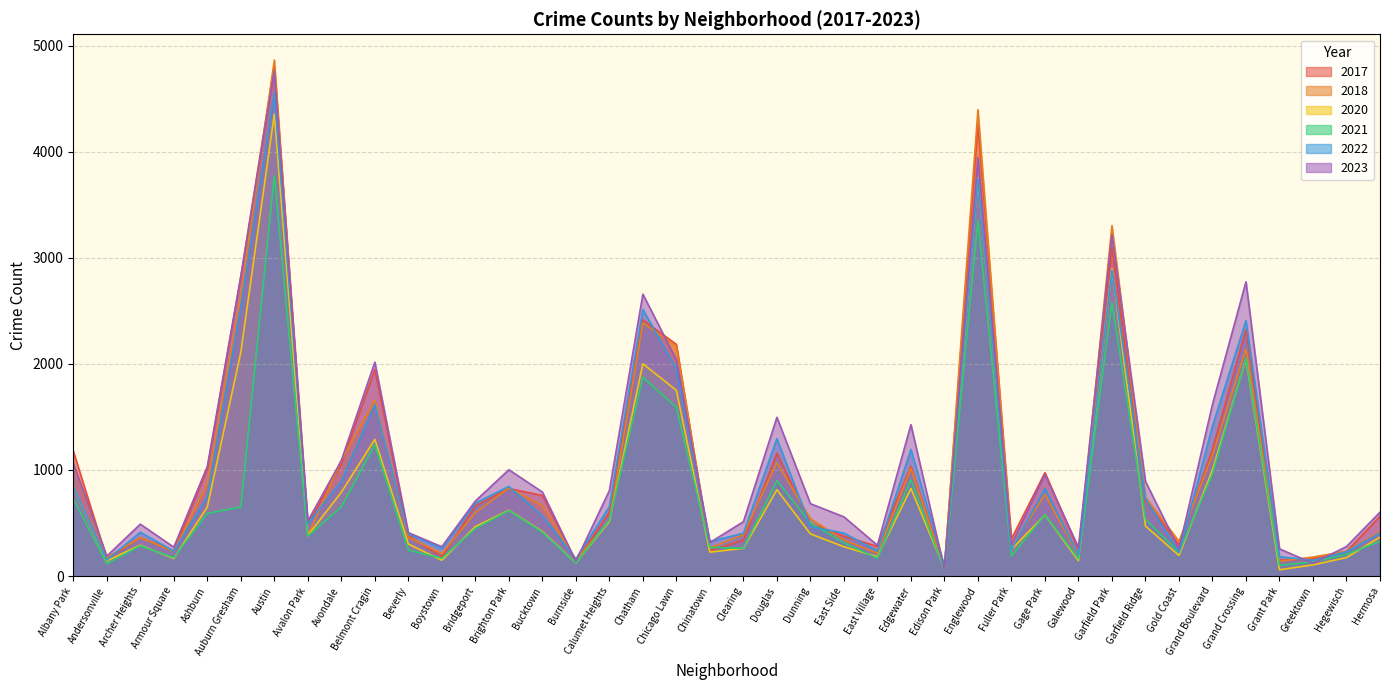

Reading left to right, what are all the values shown in this chart?

2021: Albany Park=730	Andersonville=116	Archer Heights=285	Armour Square=173	Ashburn=590	Auburn Gresham=651	Austin=3773	Avalon Park=377	Avondale=651	Belmont Cragin=1240	Beverly=244	Boystown=168	Bridgeport=448	Brighton Park=617	Bucktown=414	Burnside=121	Calumet Heights=528	Chatham=1874	Chicago Lawn=1588	Chinatown=269	Clearing=262	Douglas=899	Dunning=501	East Side=314	East Village=167	Edgewater=907	Edison Park=57	Englewood=3349	Fuller Park=189	Gage Park=578	Galewood=163	Garfield Park=2577	Garfield Ridge=537	Gold Coast=221	Grand Boulevard=961	Grand Crossing=2052	Grant Park=101	Greektown=134	Hegewisch=204	Hermosa=328
2022: Albany Park=842	Andersonville=151	Archer Heights=413	Armour Square=234	Ashburn=746	Auburn Gresham=2535	Austin=4556	Avalon Park=494	Avondale=892	Belmont Cragin=1615	Beverly=398	Boystown=258	Bridgeport=686	Brighton Park=845	Bucktown=565	Burnside=161	Calumet Heights=654	Chatham=2512	Chicago Lawn=1952	Chinatown=325	Clearing=403	Douglas=1295	Dunning=466	East Side=405	East Village=235	Edgewater=1193	Edison Park=94	Englewood=3747	Fuller Park=249	Gage Park=826	Galewood=199	Garfield Park=2881	Garfield Ridge=729	Gold Coast=222	Grand Boulevard=1414	Grand Crossing=2407	Grant Park=183	Greektown=147	Hegewisch=228	Hermosa=406
2023: Albany Park=1066	Andersonville=188	Archer Heights=489	Armour Square=272	Ashburn=1033	Auburn Gresham=2826	Austin=4763	Avalon Park=518	Avondale=1089	Belmont Cragin=2016	Beverly=409	Boystown=276	Bridgeport=707	Brighton Park=1002	Bucktown=792	Burnside=140	Calumet Heights=805	Chatham=2657	Chicago Lawn=2037	Chinatown=316	Clearing=512	Douglas=1496	Dunning=682	East Side=558	East Village=290	Edgewater=1427	Edison Park=64	Englewood=3943	Fuller Park=297	Gage Park=958	Galewood=270	Garfield Park=3217	Garfield Ridge=892	Gold Coast=255	Grand Boulevard=1618	Grand Crossing=2773	Grant Park=256	Greektown=120	Hegewisch=278	Hermosa=602
2017: Albany Park=1178	Andersonville=164	Archer Heights=362	Armour Square=238	Ashburn=1008	Auburn Gresham=2819	Austin=4812	Avalon Park=486	Avondale=1056	Belmont Cragin=1947	Beverly=381	Boystown=181	Bridgeport=661	Brighton Park=825	Bucktown=759	Burnside=139	Calumet Heights=598	Chatham=2414	Chicago Lawn=2183	Chinatown=238	Clearing=338	Douglas=1158	Dunning=498	East Side=375	East Village=280	Edgewater=1033	Edison Park=82	Englewood=4254	Fuller Park=350	Gage Park=975	Galewood=246	Garfield Park=3098	Garfield Ridge=709	Gold Coast=297	Grand Boulevard=1193	Grand Crossing=2325	Grant Park=149	Greektown=162	Hegewisch=232	Hermosa=563
2018: Albany Park=1060	Andersonville=175	Archer Heights=361	Armour Square=232	Ashburn=870	Auburn Gresham=2642	Austin=4863	Avalon Park=376	Avondale=1091	Belmont Cragin=1656	Beverly=364	Boystown=212	Bridgeport=597	Brighton Park=830	Bucktown=664	Burnside=154	Calumet Heights=518	Chatham=2384	Chicago Lawn=2169	Chinatown=264	Clearing=391	Douglas=1068	Dunning=540	East Side=340	East Village=214	Edgewater=1013	Edison Park=70	Englewood=4395	Fuller Park=276	Gage Park=768	Galewood=192	Garfield Park=3303	Garfield Ridge=745	Gold Coast=327	Grand Boulevard=1142	Grand Crossing=2140	Grant Park=139	Greektown=179	Hegewisch=233	Hermosa=417
2020: Albany Park=842	Andersonville=143	Archer Heights=291	Armour Square=165	Ashburn=651	Auburn Gresham=2109	Austin=4354	Avalon Park=382	Avondale=790	Belmont Cragin=1288	Beverly=302	Boystown=149	Bridgeport=466	Brighton Park=620	Bucktown=420	Burnside=123	Calumet Heights=515	Chatham=2001	Chicago Lawn=1750	Chinatown=225	Clearing=261	Douglas=814	Dunning=397	East Side=276	East Village=182	Edgewater=825	Edison Park=70	Englewood=3754	Fuller Park=251	Gage Park=575	Galewood=145	Garfield Park=2897	Garfield Ridge=471	Gold Coast=194	Grand Boulevard=1000	Grand Crossing=2043	Grant Park=59	Greektown=105	Hegewisch=174	Hermosa=367